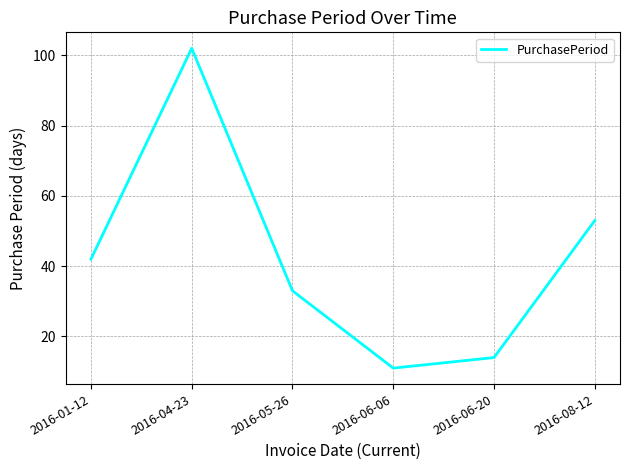

Where is the first local minimum?

2016-06-06